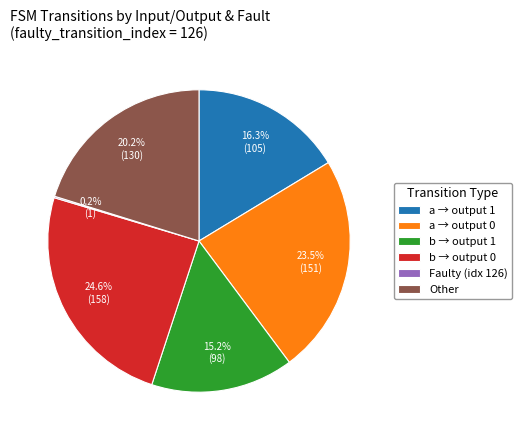

Is the sum of b → output 1 and Other greater than half?

No